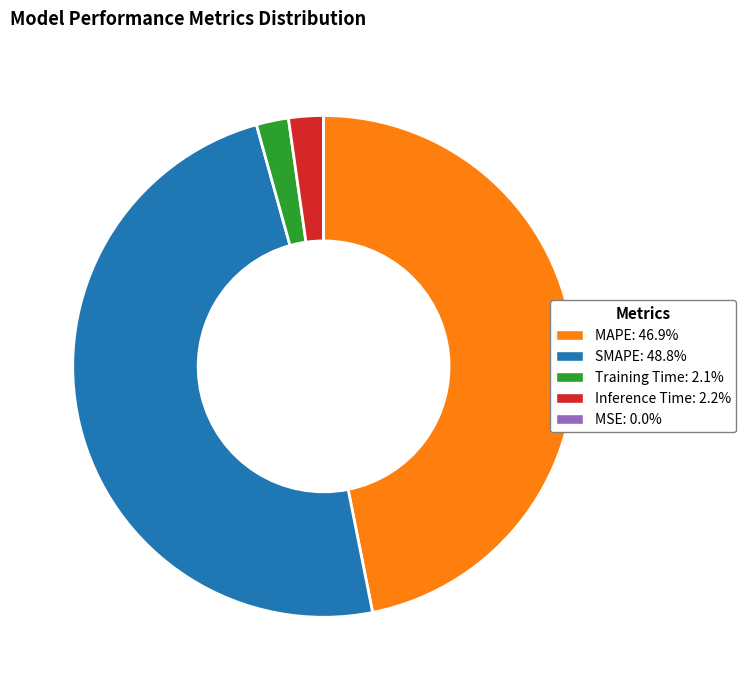

Which category has the biggest portion of the pie?

SMAPE